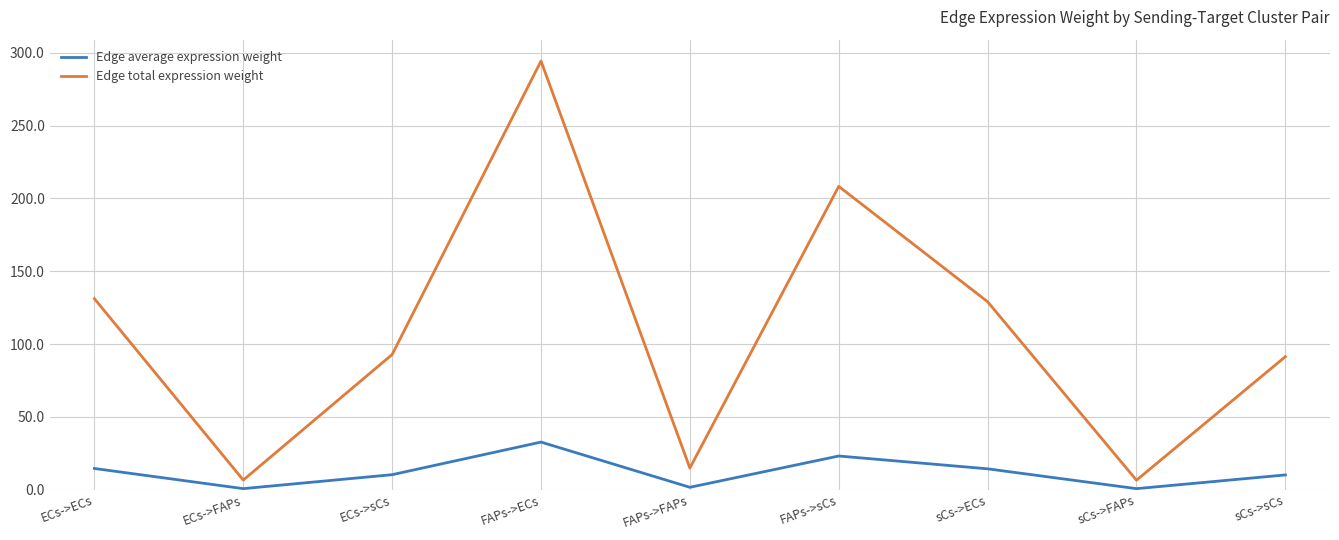

The Edge total expression weight series shows 208.2 at FAPs->sCs. True or false?

True